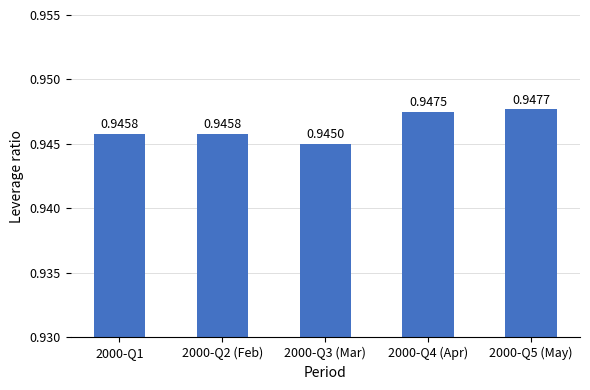

Between 2000-Q1 and 2000-Q3 (Mar), which is larger?

2000-Q1